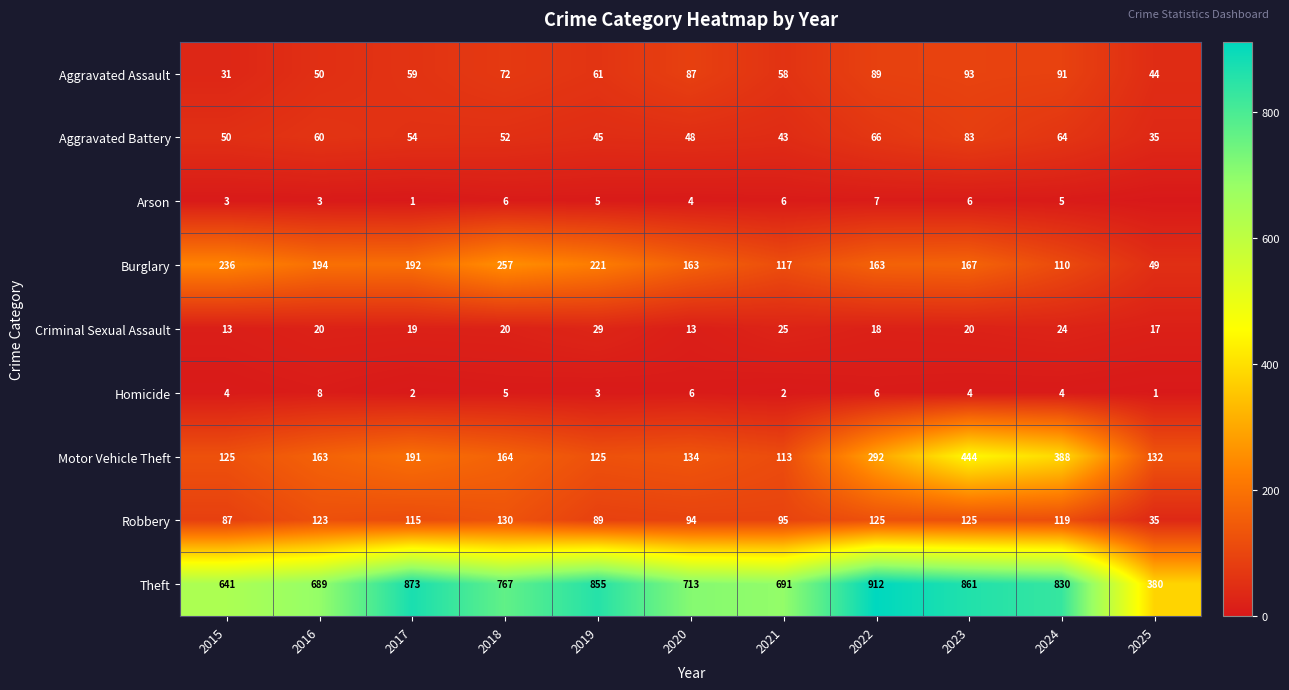

At 2022, list the series in order from largest to smallest.

Theft, Motor Vehicle Theft, Burglary, Robbery, Aggravated Assault, Aggravated Battery, Criminal Sexual Assault, Arson, Homicide